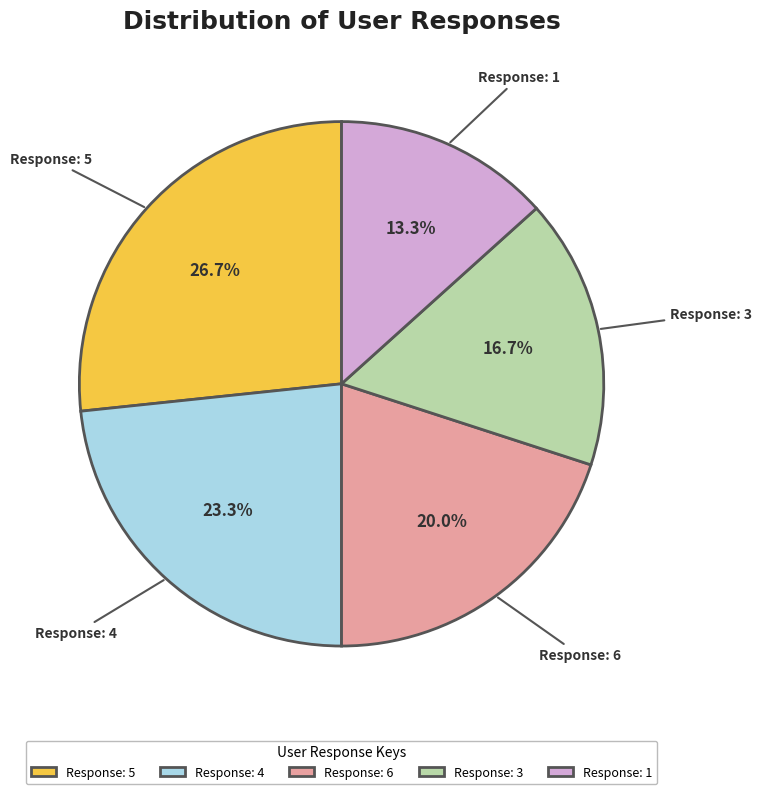

Which has a higher value, Response: 5 or Response: 4?

Response: 5